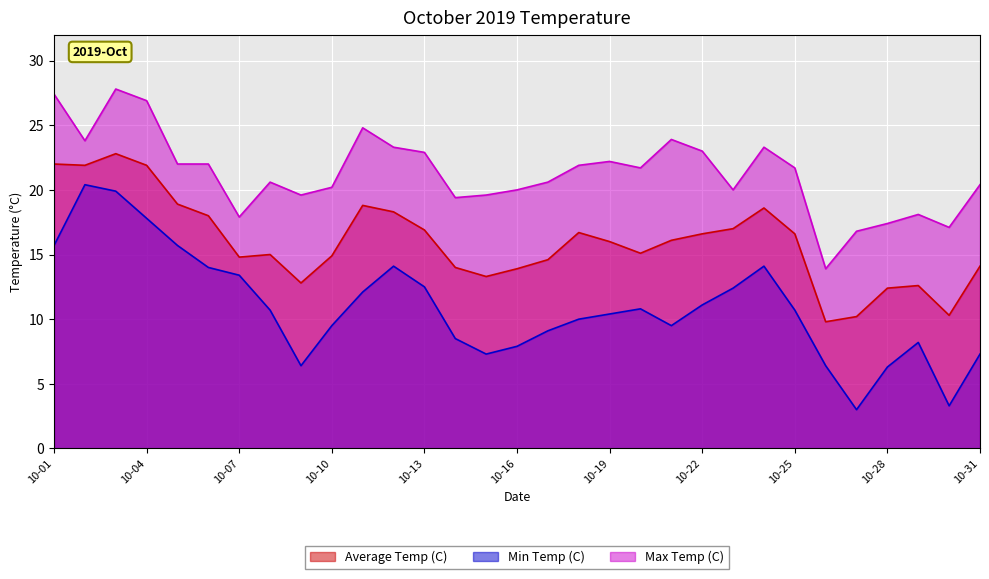

What is the maximum value for Max Temp (C)?

27.8